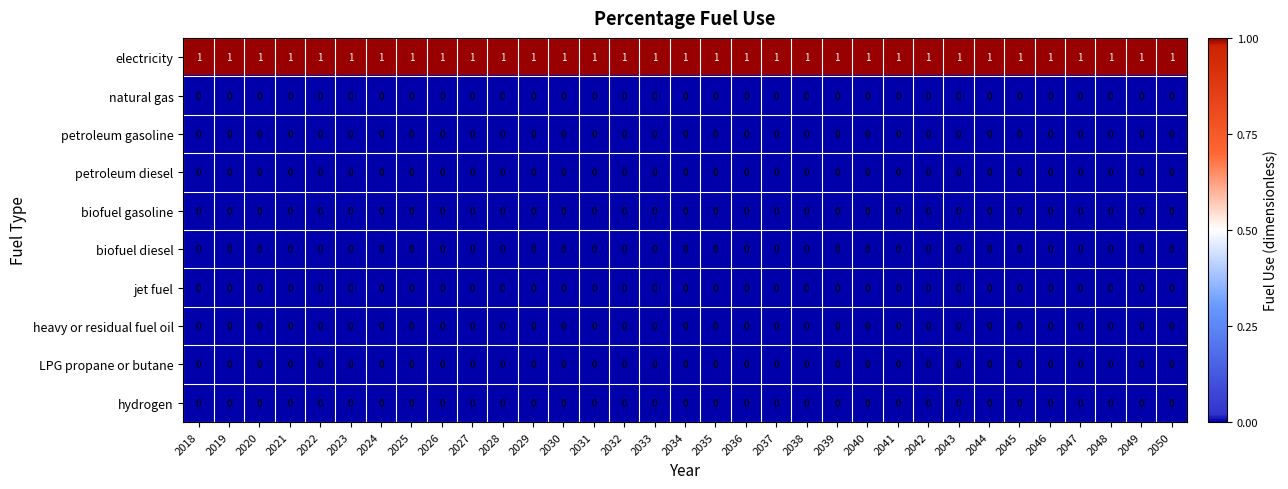

Which series has the largest total across all categories?

electricity